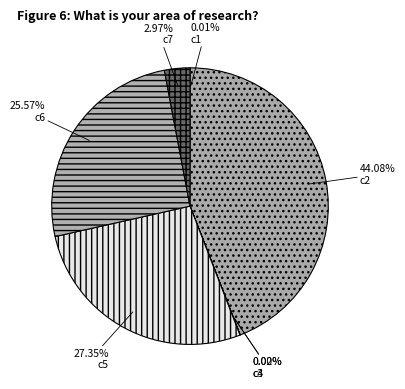

To the nearest percent, what is the combined percentage of c5 and c6?

53%